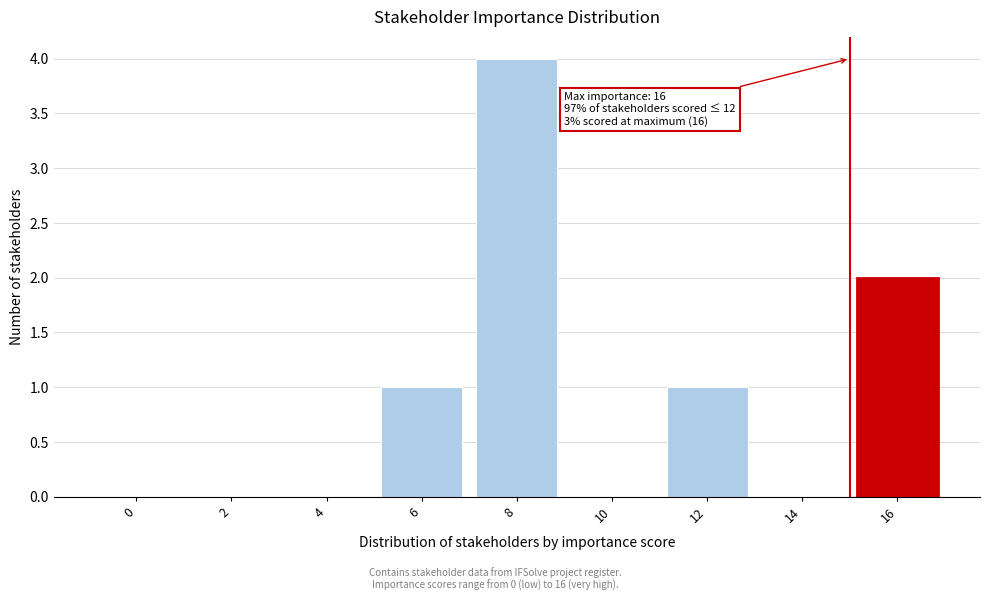

Reading left to right, what are all the values shown in this chart?

0=0	2=0	4=0	6=1	8=4	10=0	12=1	14=0	16=2